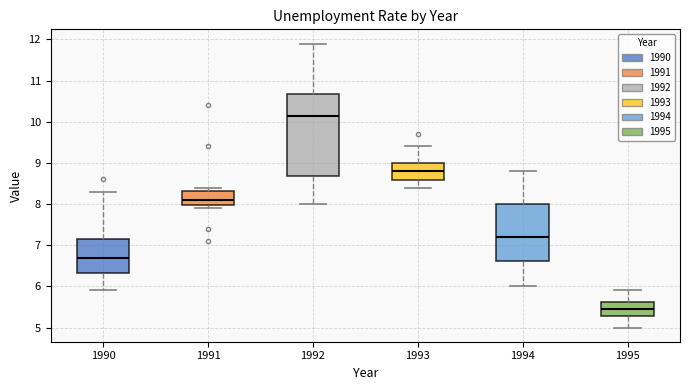

Reading left to right, transcribe this box plot: for each box, give where its median line is, the range the box spans, and where its two whiskers end, as read against the y-axis. The values are not printed on the chart, so give them approximately, as read against the axis.

1990: median 6.7, box 6.3 to 7.2, whiskers 5.9 to 8.3
1991: median 8.1, box 8.0 to 8.3, whiskers 7.9 to 8.4
1992: median 10.2, box 8.7 to 10.7, whiskers 8.0 to 11.9
1993: median 8.8, box 8.6 to 9.0, whiskers 8.4 to 9.4
1994: median 7.2, box 6.6 to 8.0, whiskers 6.0 to 8.8
1995: median 5.5, box 5.3 to 5.6, whiskers 5.0 to 5.9